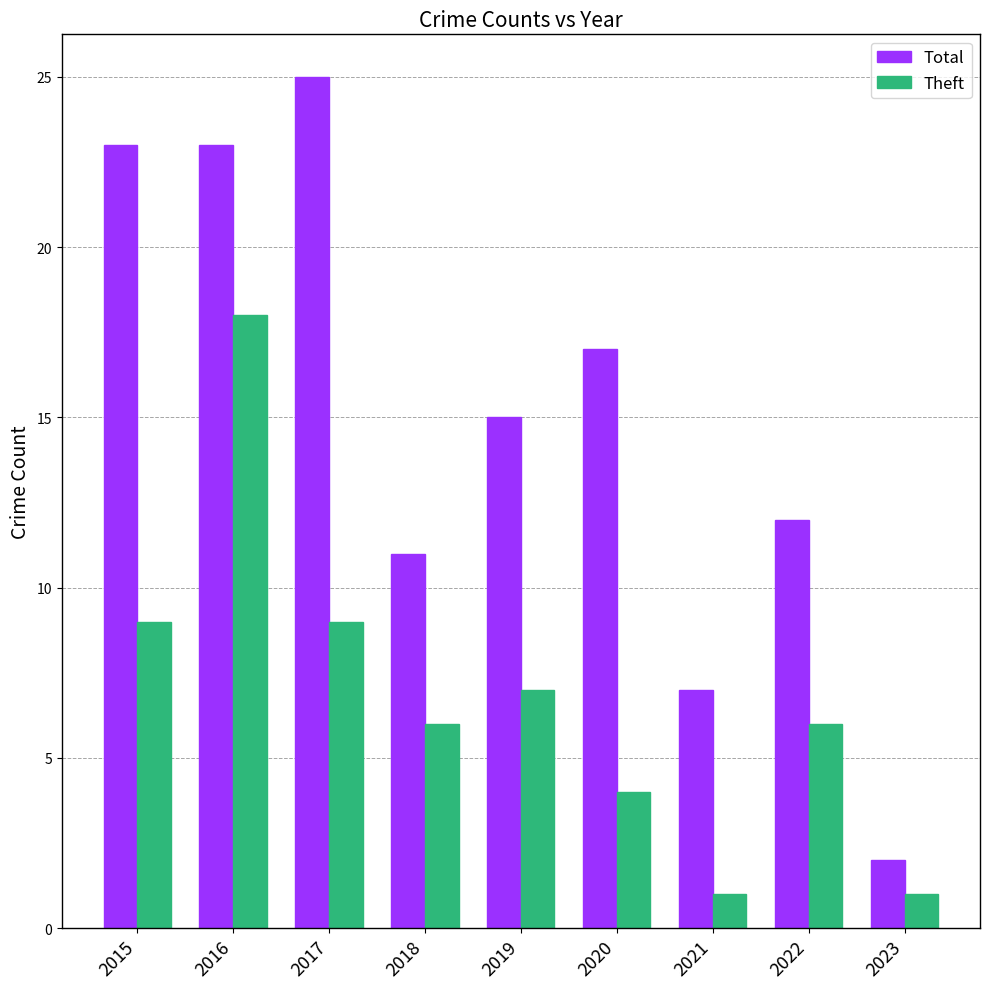

What is the approximate value of Total at 2015, to the nearest 10?

20